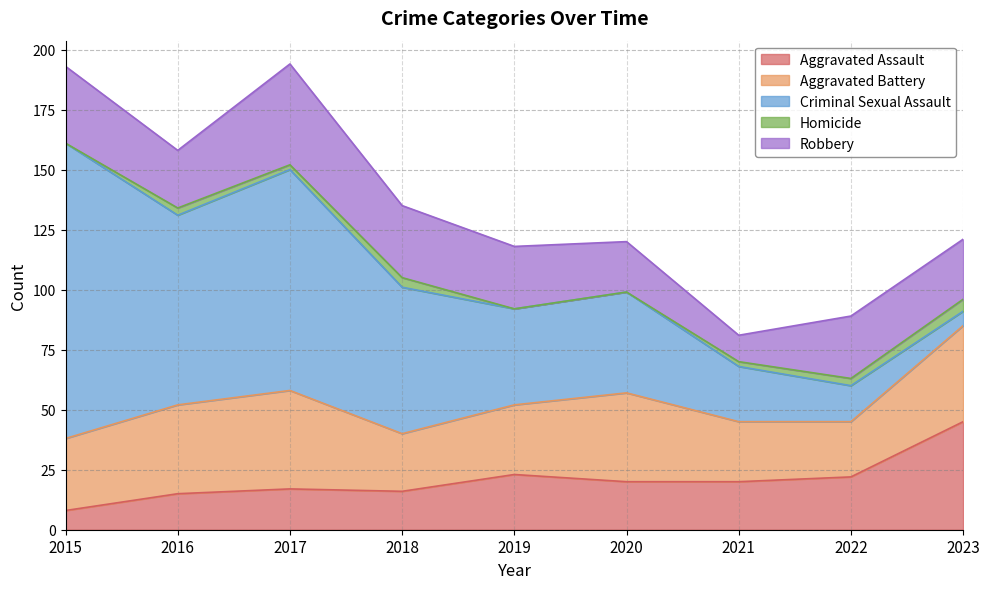

The value of Aggravated Battery at 2018 is 24. True or false?

True